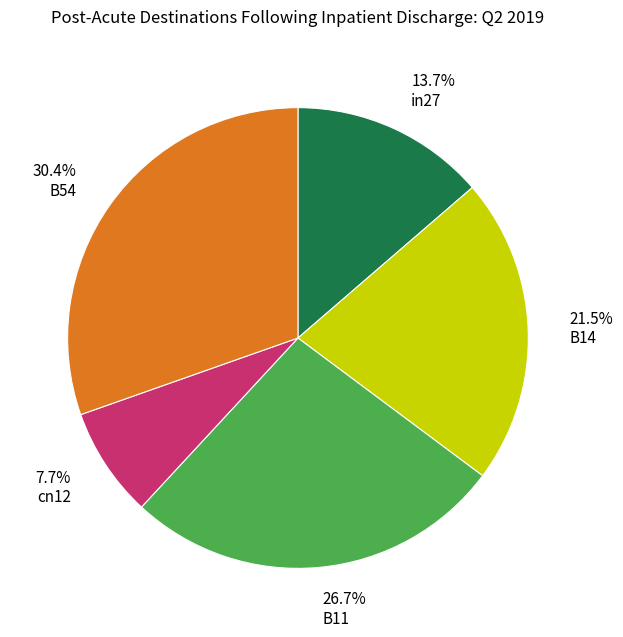

Is there a majority slice in this chart?

No